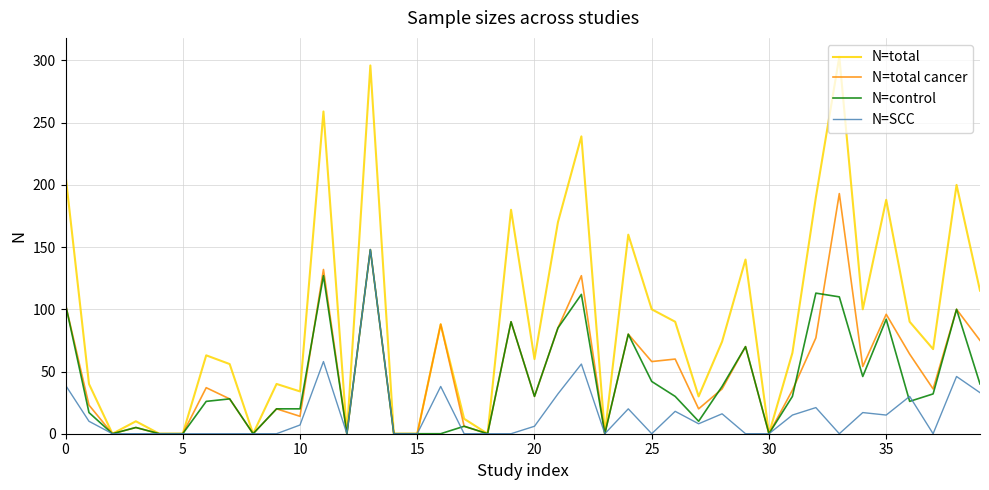

Which series has the largest total across all categories?

N=total